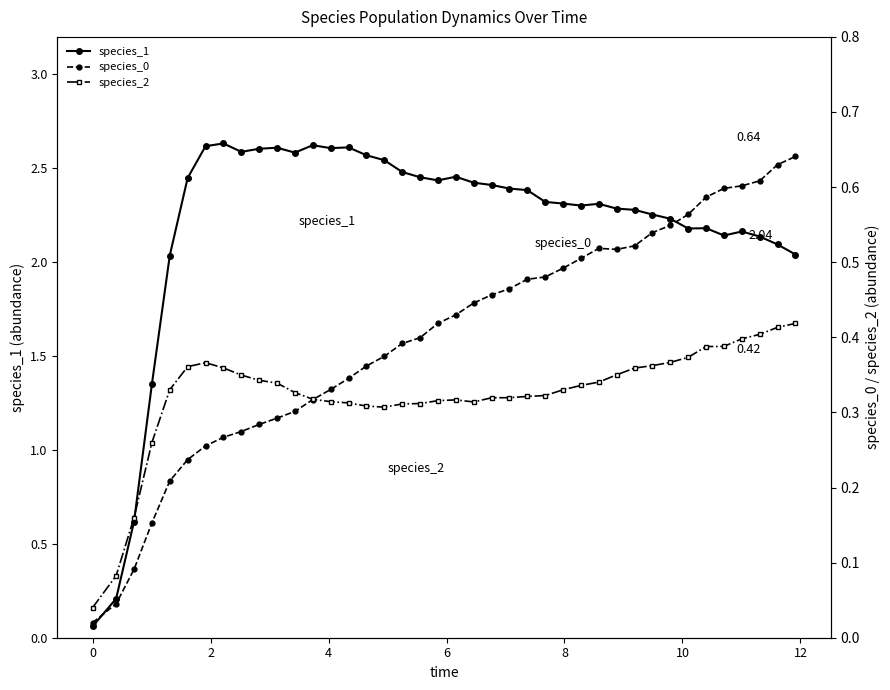

True or false: species_0 and species_2 cross at least once.

True